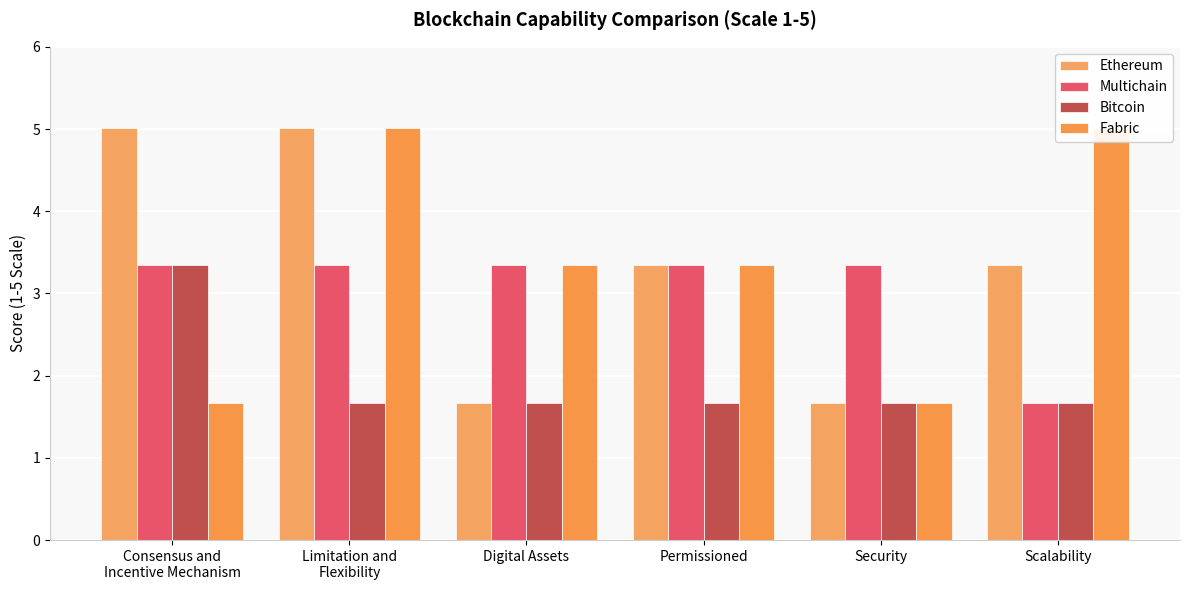

At which category is the sum across all series the highest?

Limitation and
Flexibility